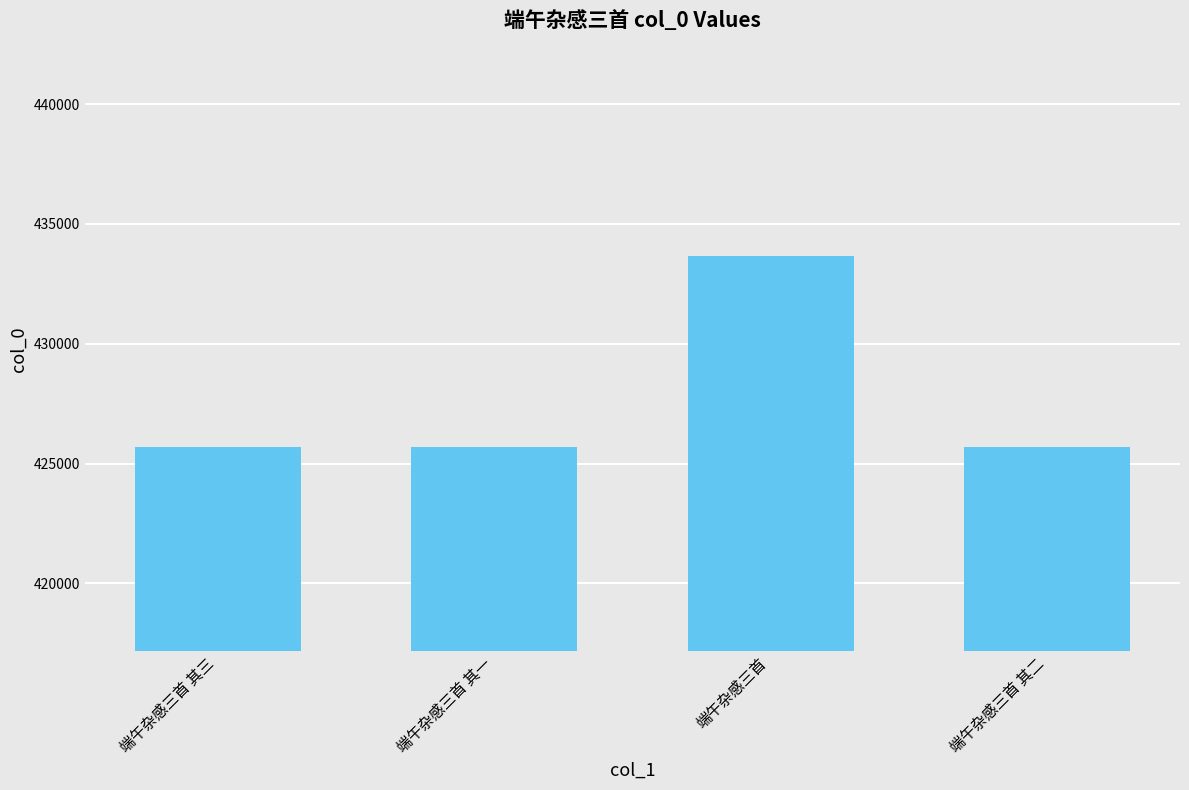

Count the number of data series in this chart.

1